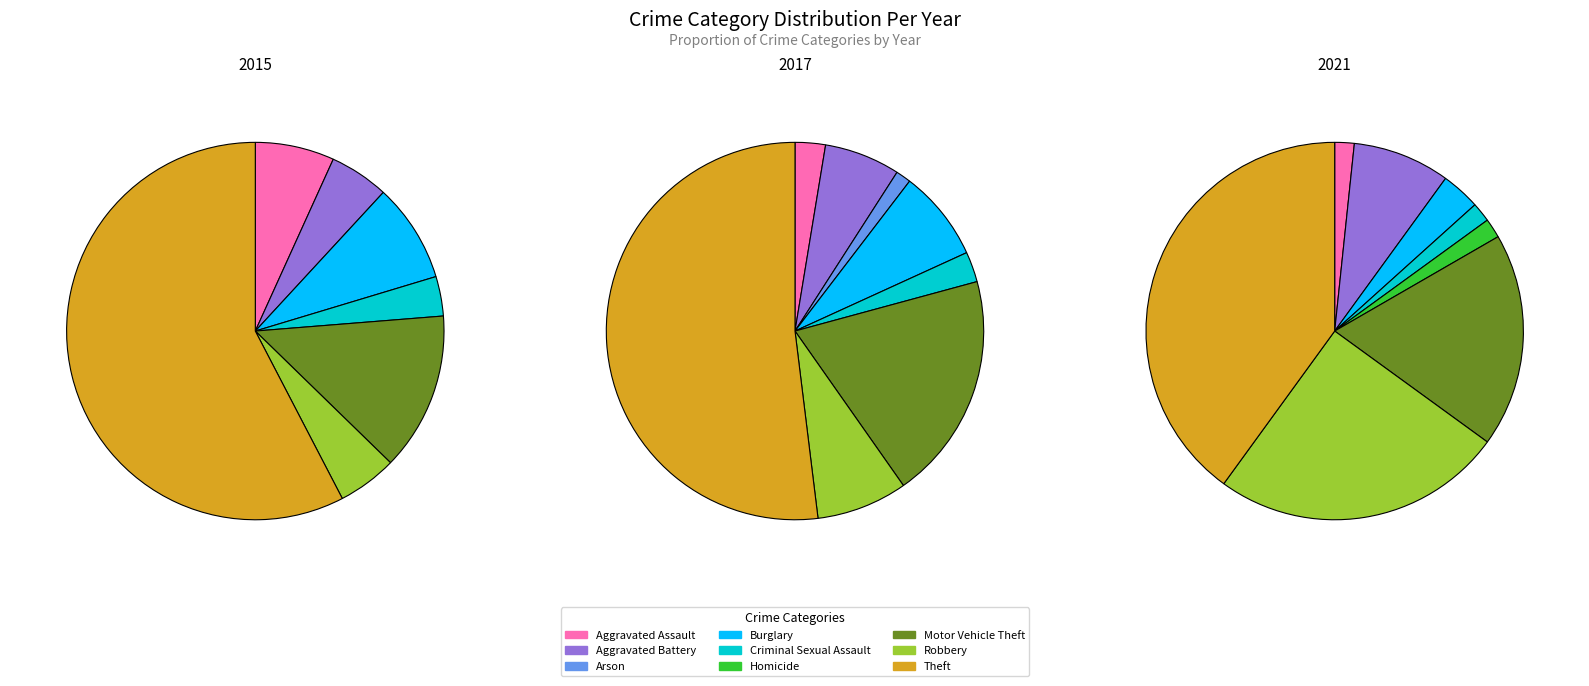

What is the majority slice?

Theft